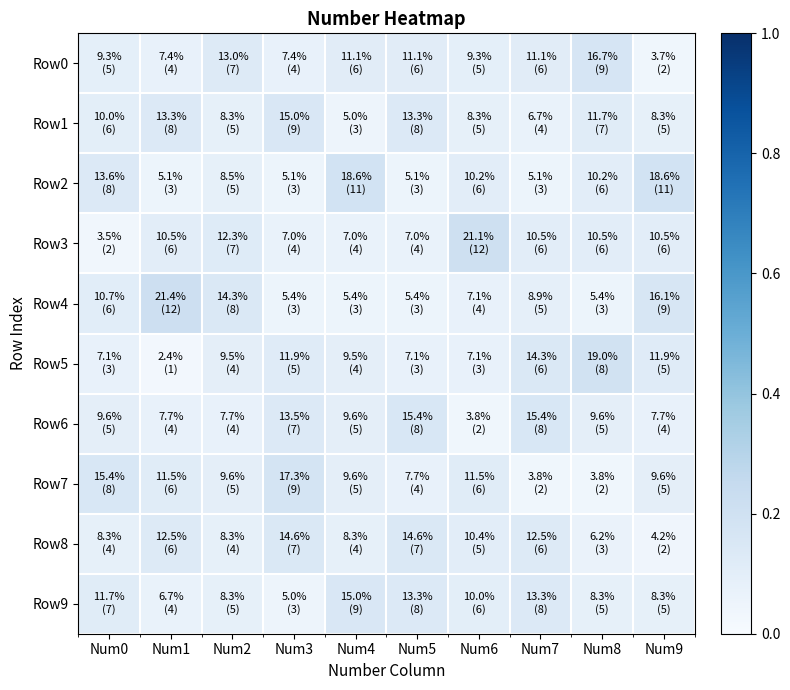

Reading left to right, what are all the values shown in this chart?

Row0: Num0=0.1	Num1=0.1	Num2=0.1	Num3=0.1	Num4=0.1	Num5=0.1	Num6=0.1	Num7=0.1	Num8=0.2	Num9=0.0
Row1: Num0=0.1	Num1=0.1	Num2=0.1	Num3=0.1	Num4=0.1	Num5=0.1	Num6=0.1	Num7=0.1	Num8=0.1	Num9=0.1
Row2: Num0=0.1	Num1=0.1	Num2=0.1	Num3=0.1	Num4=0.2	Num5=0.1	Num6=0.1	Num7=0.1	Num8=0.1	Num9=0.2
Row3: Num0=0.0	Num1=0.1	Num2=0.1	Num3=0.1	Num4=0.1	Num5=0.1	Num6=0.2	Num7=0.1	Num8=0.1	Num9=0.1
Row4: Num0=0.1	Num1=0.2	Num2=0.1	Num3=0.1	Num4=0.1	Num5=0.1	Num6=0.1	Num7=0.1	Num8=0.1	Num9=0.2
Row5: Num0=0.1	Num1=0.0	Num2=0.1	Num3=0.1	Num4=0.1	Num5=0.1	Num6=0.1	Num7=0.1	Num8=0.2	Num9=0.1
Row6: Num0=0.1	Num1=0.1	Num2=0.1	Num3=0.1	Num4=0.1	Num5=0.2	Num6=0.0	Num7=0.2	Num8=0.1	Num9=0.1
Row7: Num0=0.2	Num1=0.1	Num2=0.1	Num3=0.2	Num4=0.1	Num5=0.1	Num6=0.1	Num7=0.0	Num8=0.0	Num9=0.1
Row8: Num0=0.1	Num1=0.1	Num2=0.1	Num3=0.1	Num4=0.1	Num5=0.1	Num6=0.1	Num7=0.1	Num8=0.1	Num9=0.0
Row9: Num0=0.1	Num1=0.1	Num2=0.1	Num3=0.1	Num4=0.1	Num5=0.1	Num6=0.1	Num7=0.1	Num8=0.1	Num9=0.1